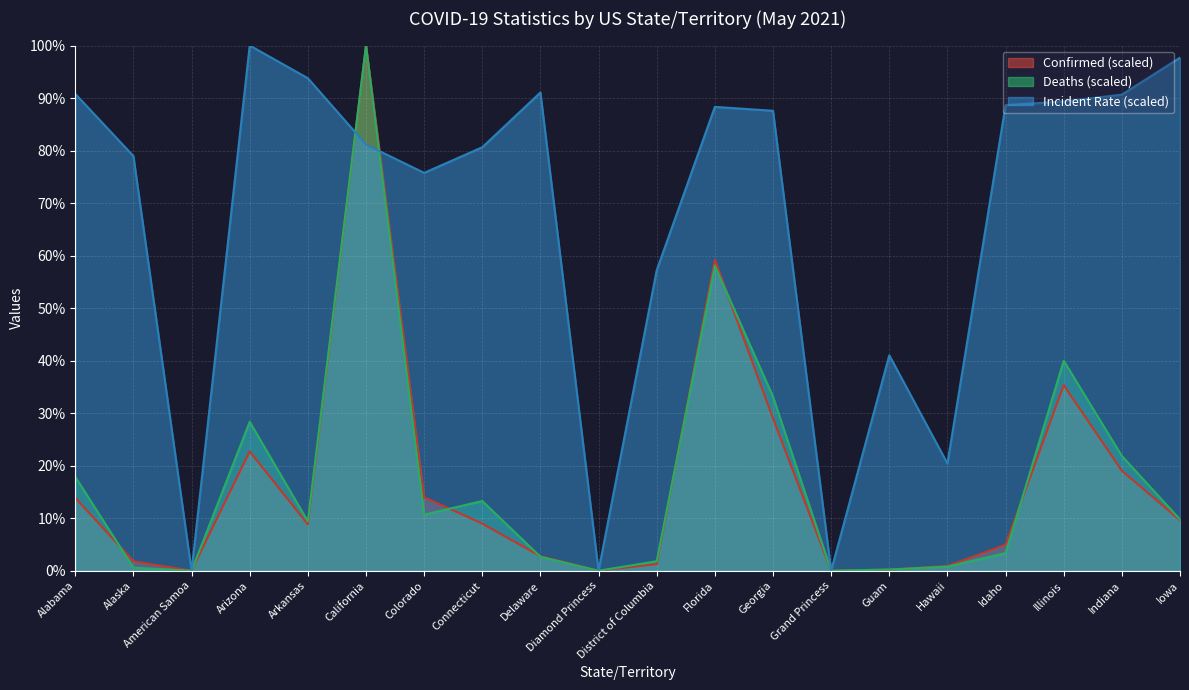

What position from the left is Hawaii?

16